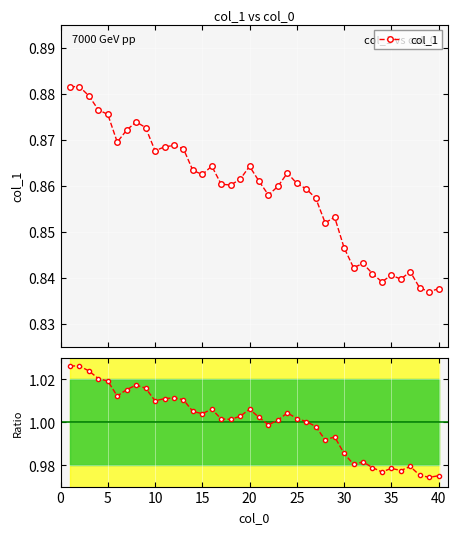

How many col_1 values are between 0 and 1?

40